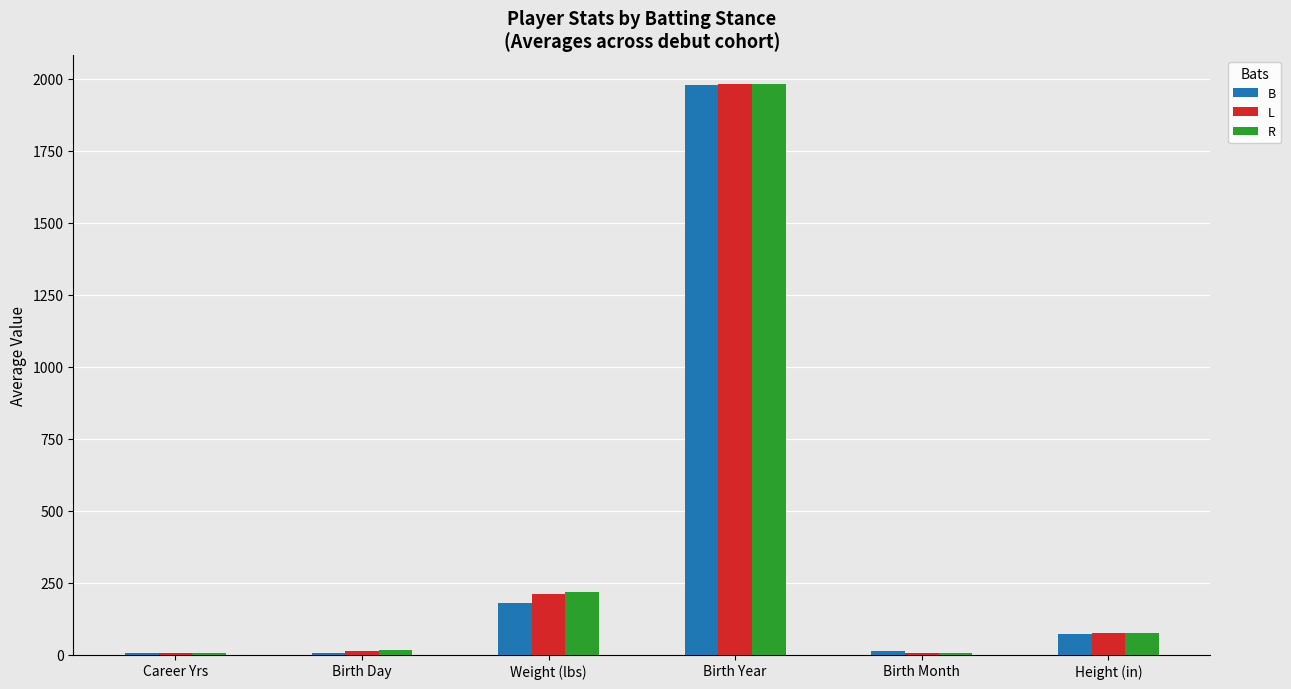

How many distinct data groups are displayed?

3